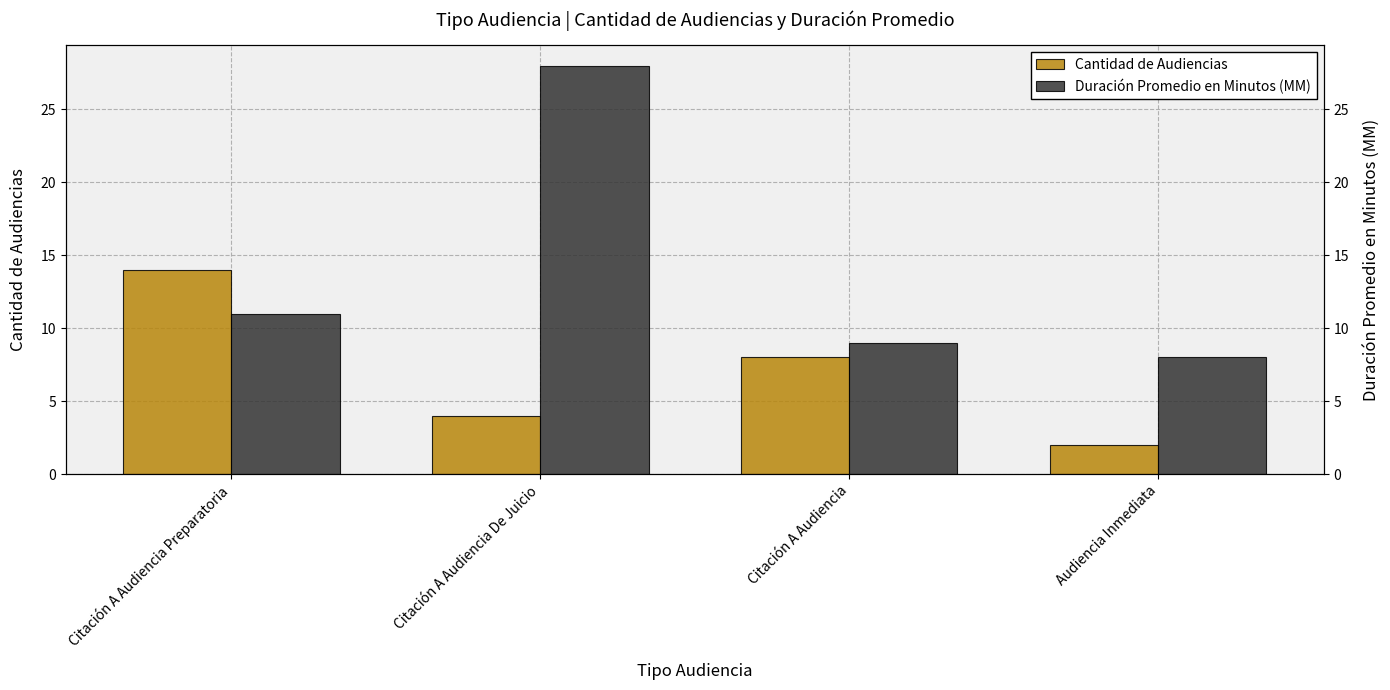

What is the minimum value shown in the chart?

2